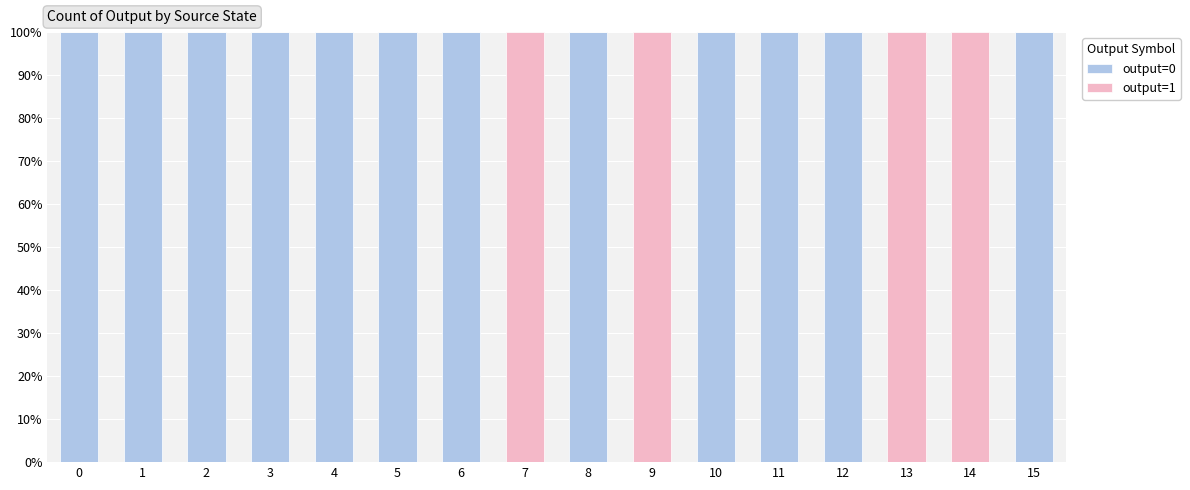

The output=0 series shows 43 at 5. True or false?

False